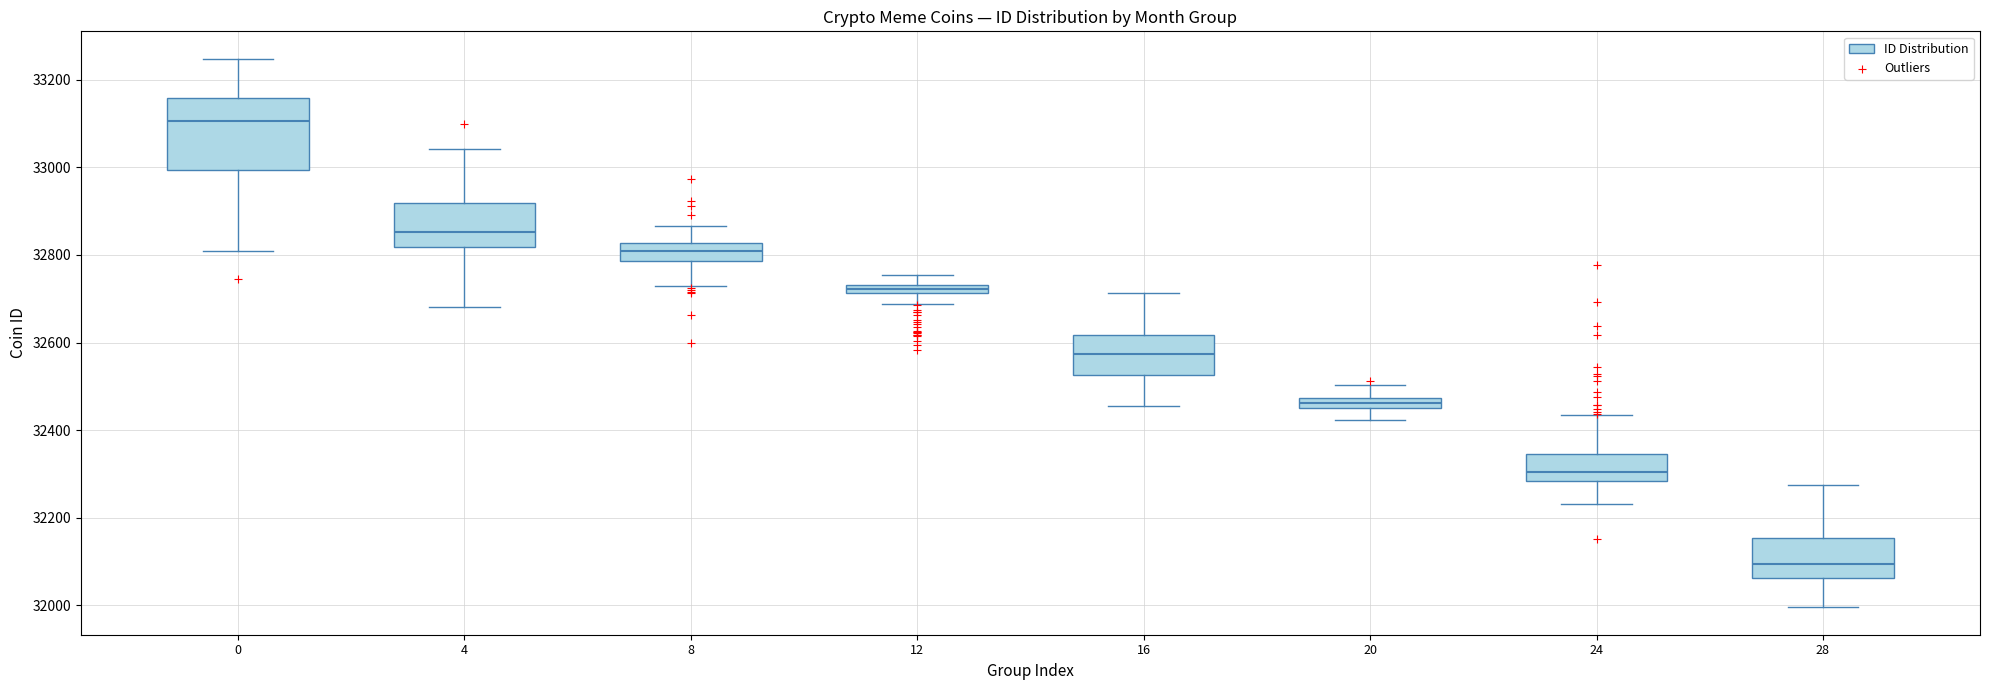

Which box's median line is the highest?

0